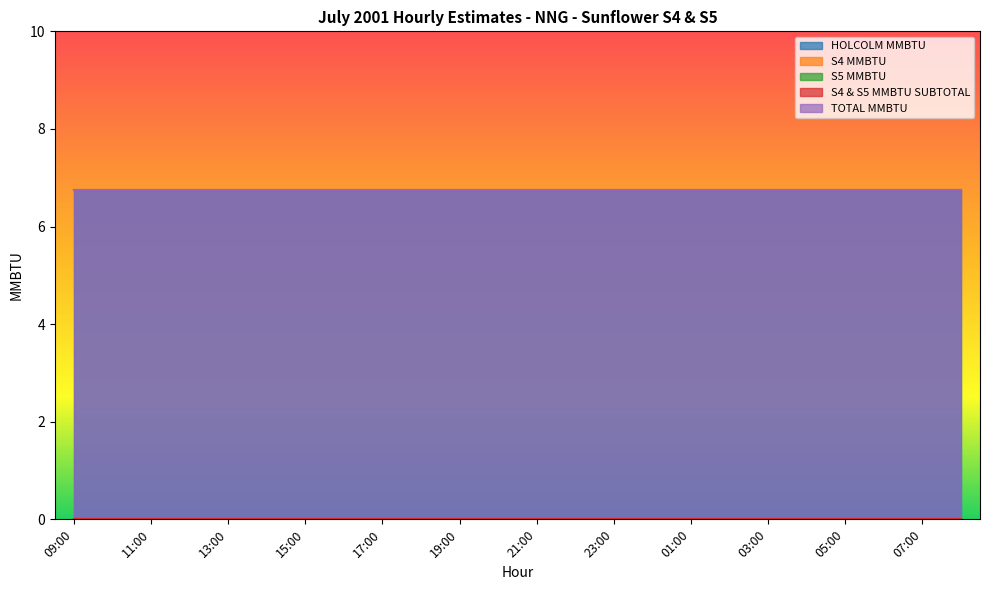

True or false: TOTAL MMBTU and S5 MMBTU intersect in this chart.

False